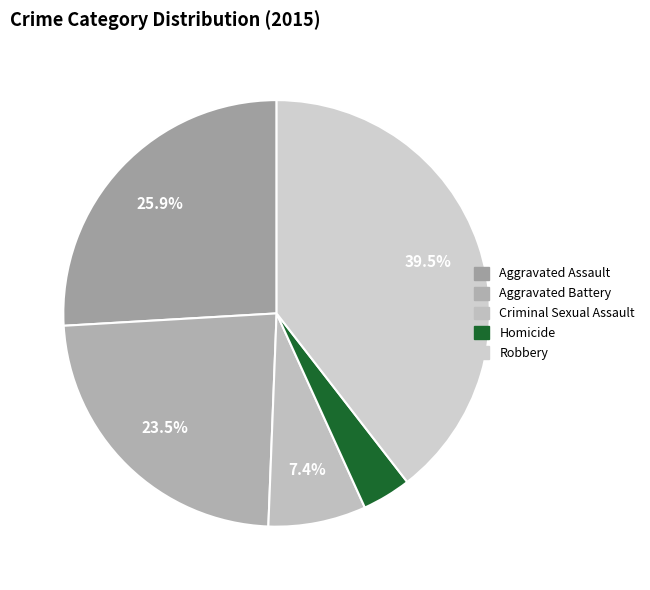

Which category has the smallest portion of the pie?

Homicide